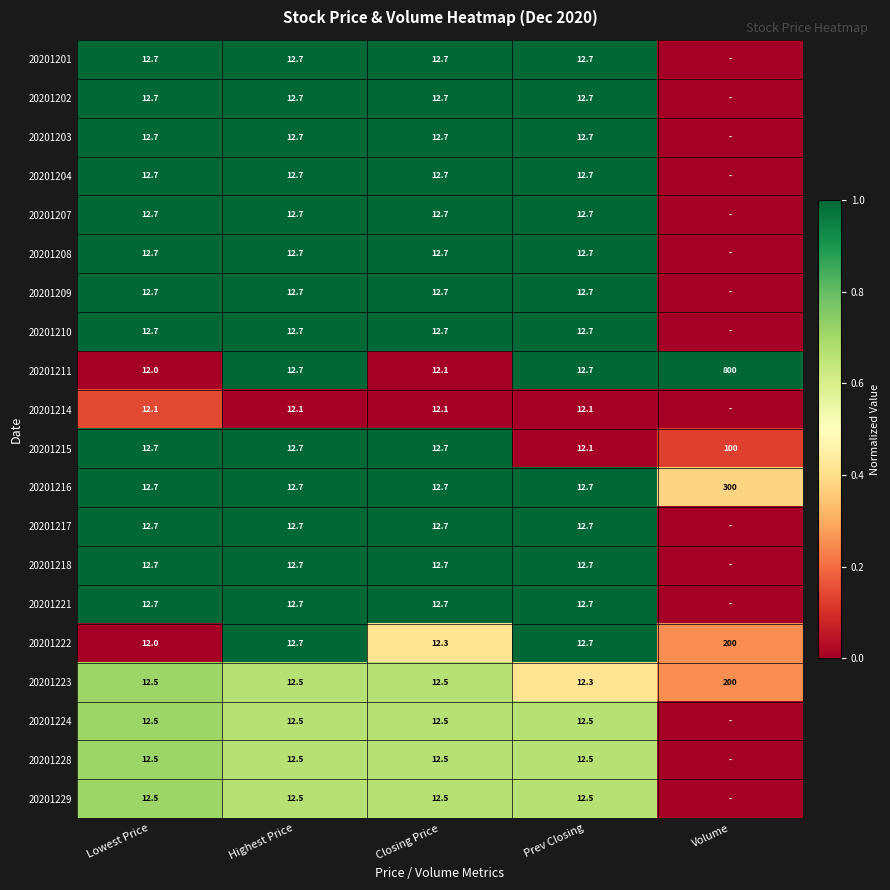

The 20201218 series shows 19.1 at Prev Closing. True or false?

False